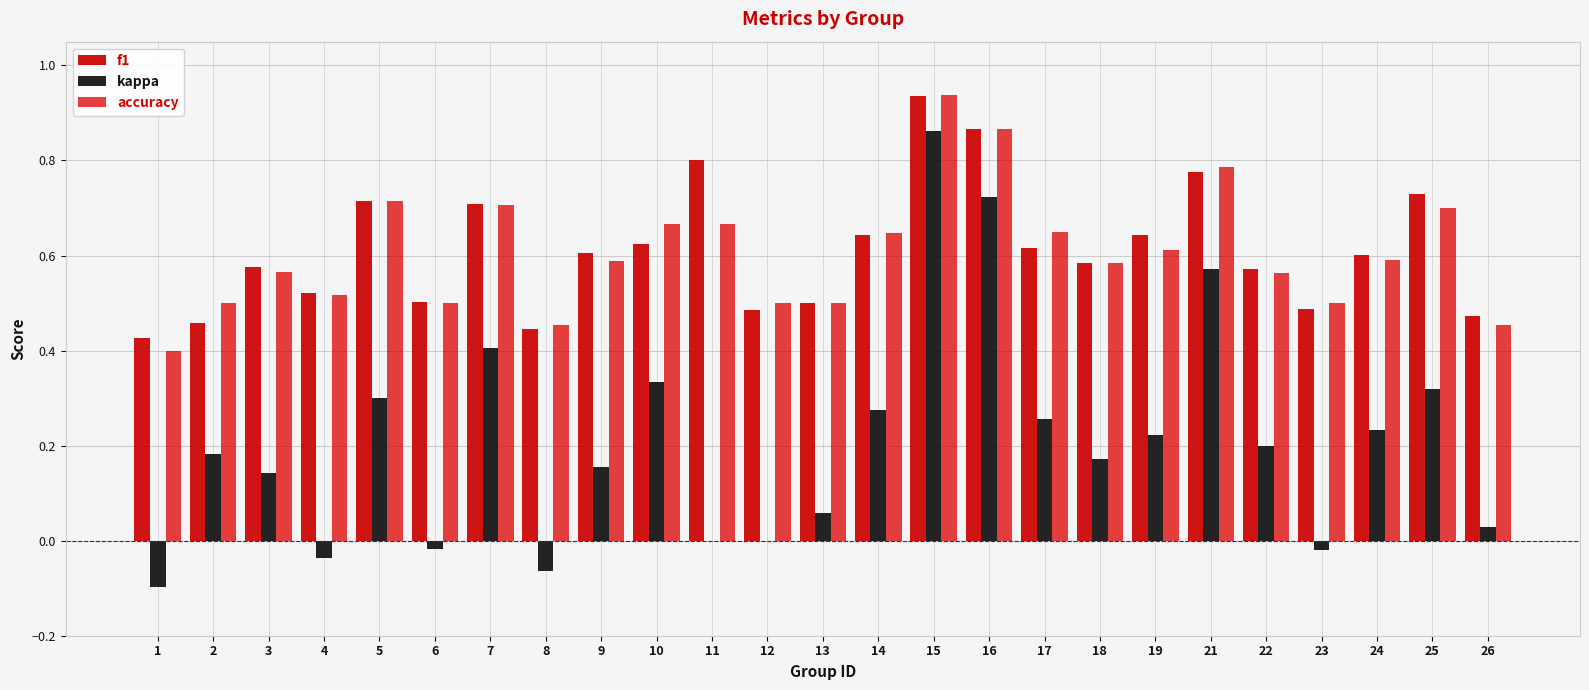

What are all the series names shown in the legend?

f1, kappa, accuracy